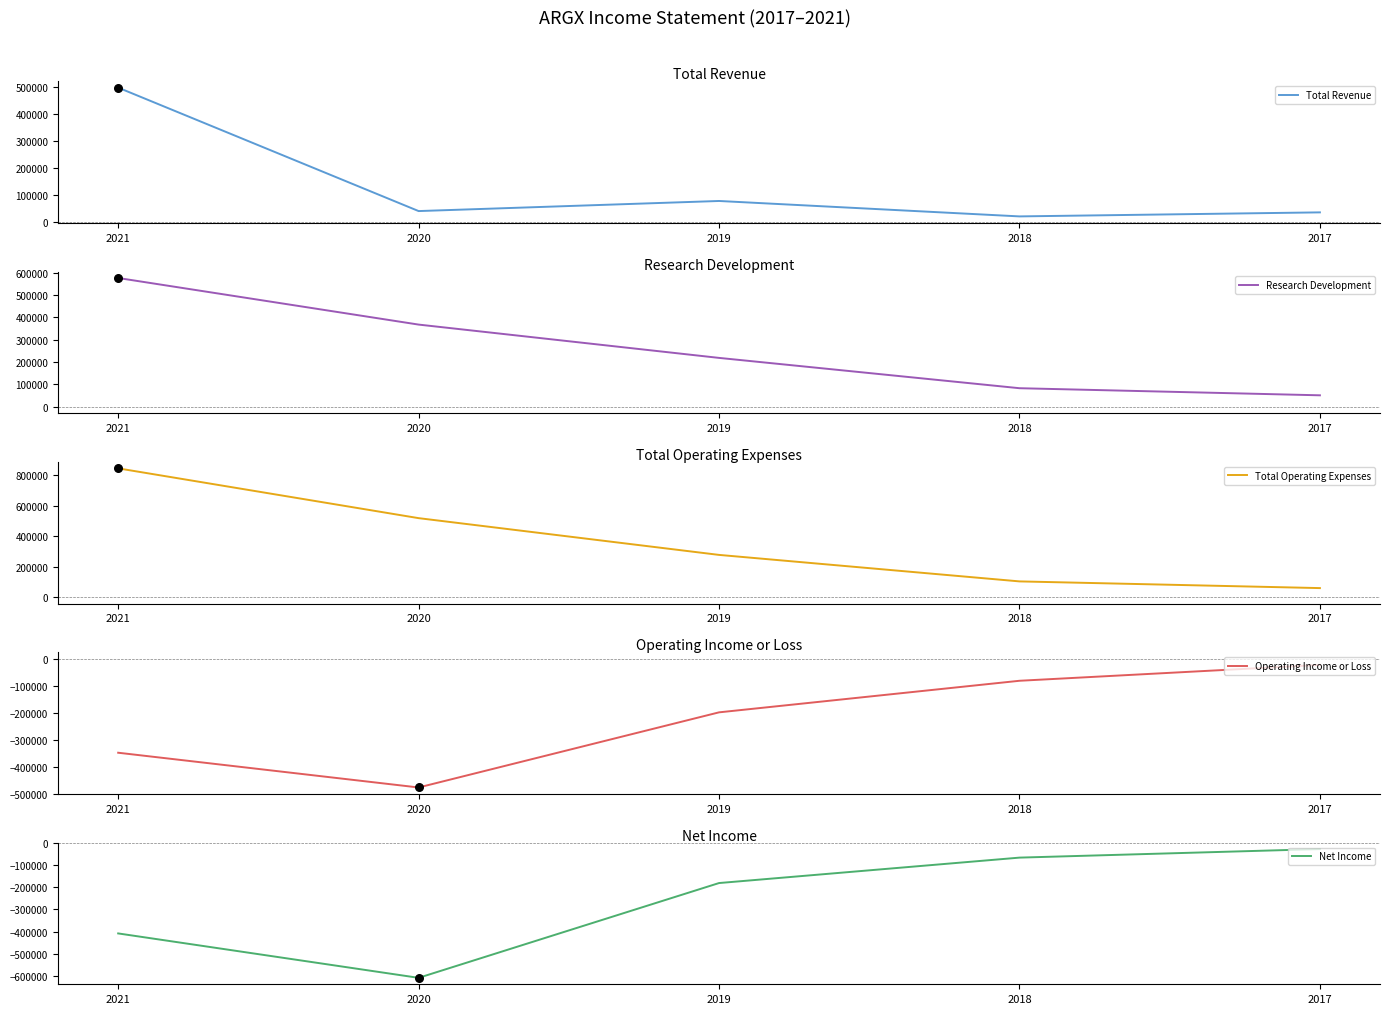

Which series has the largest total across all categories?

Total Operating Expenses